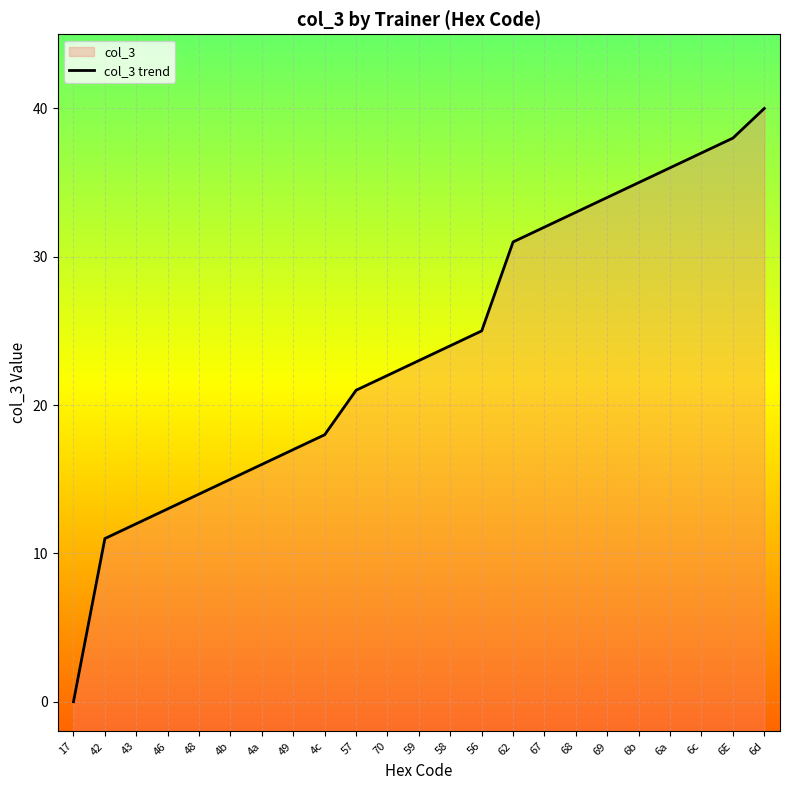

What is the value of the 11th point from the left?

22